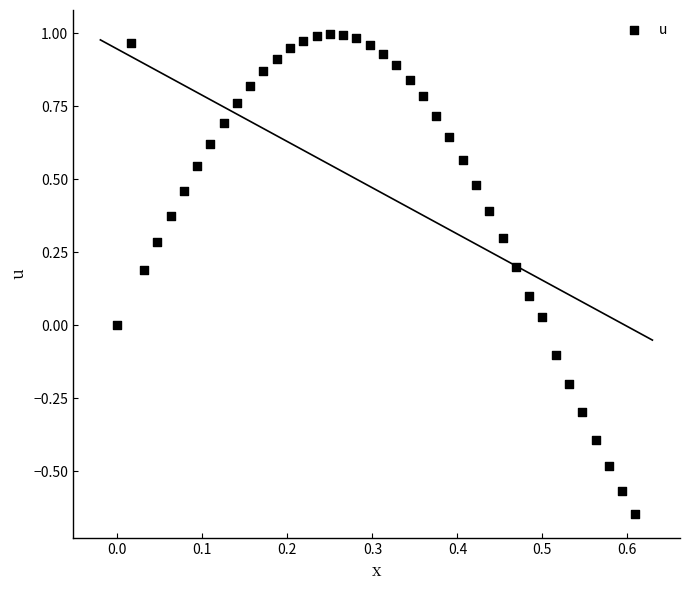

How many points are shown in the scatter plot?

40